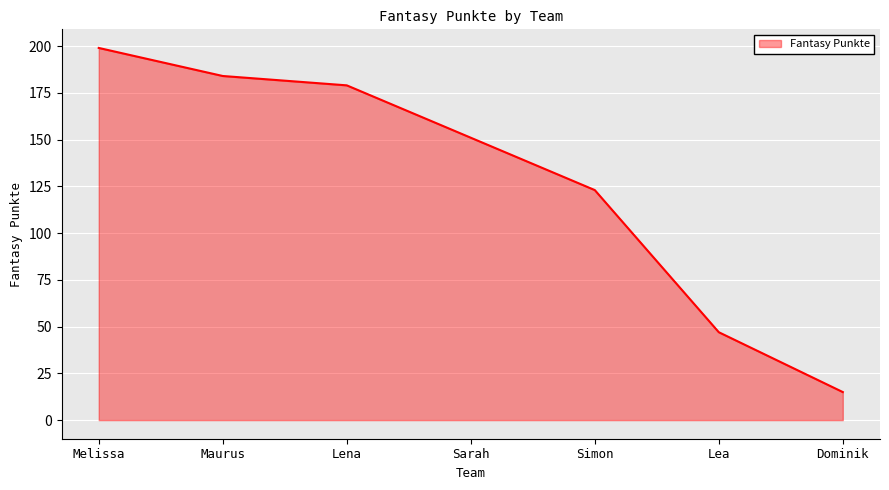

Which category has the highest value across all series?

Melissa